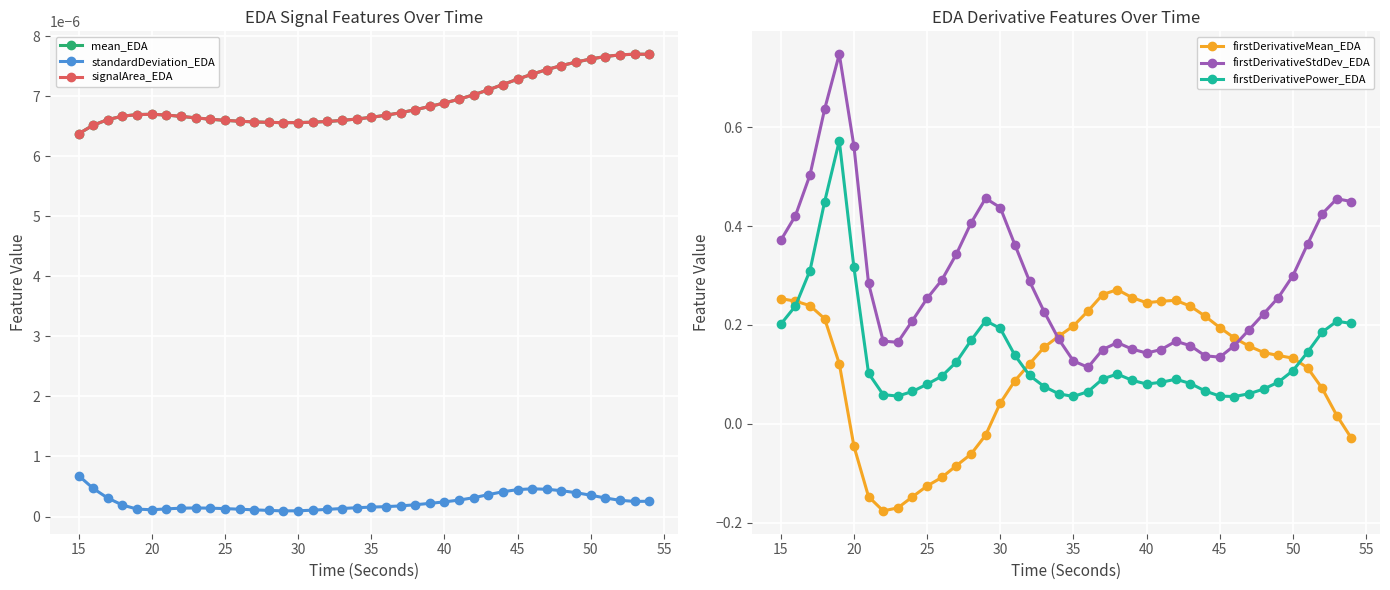

In firstDerivativeMean_EDA, how many points are lower than both neighbors (excluding endpoints)?

2